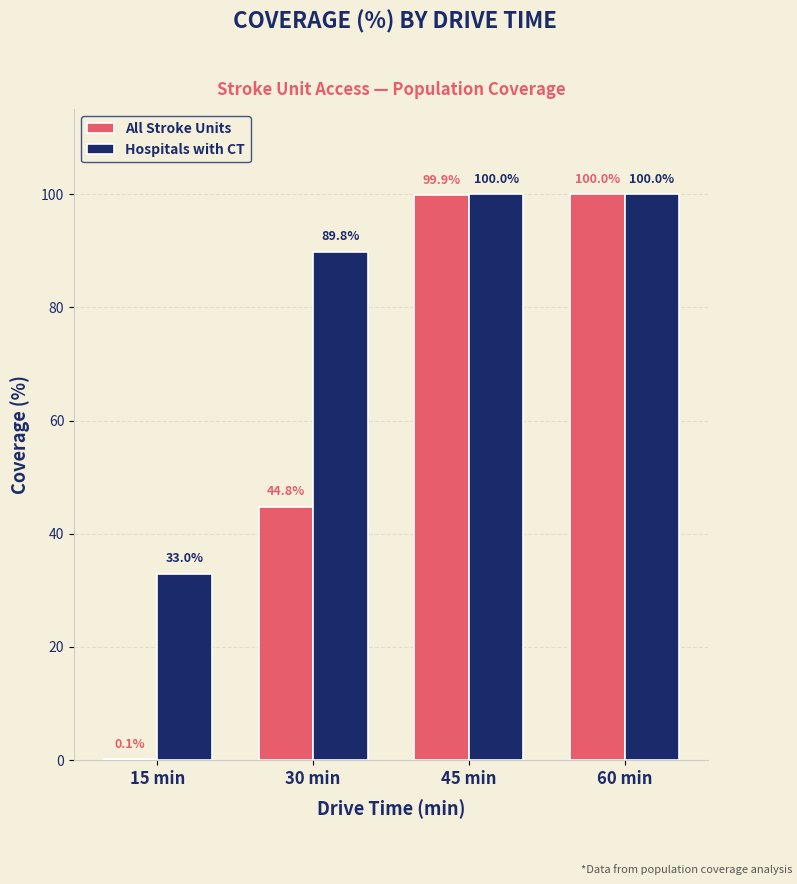

What is the greatest value displayed?

100.0